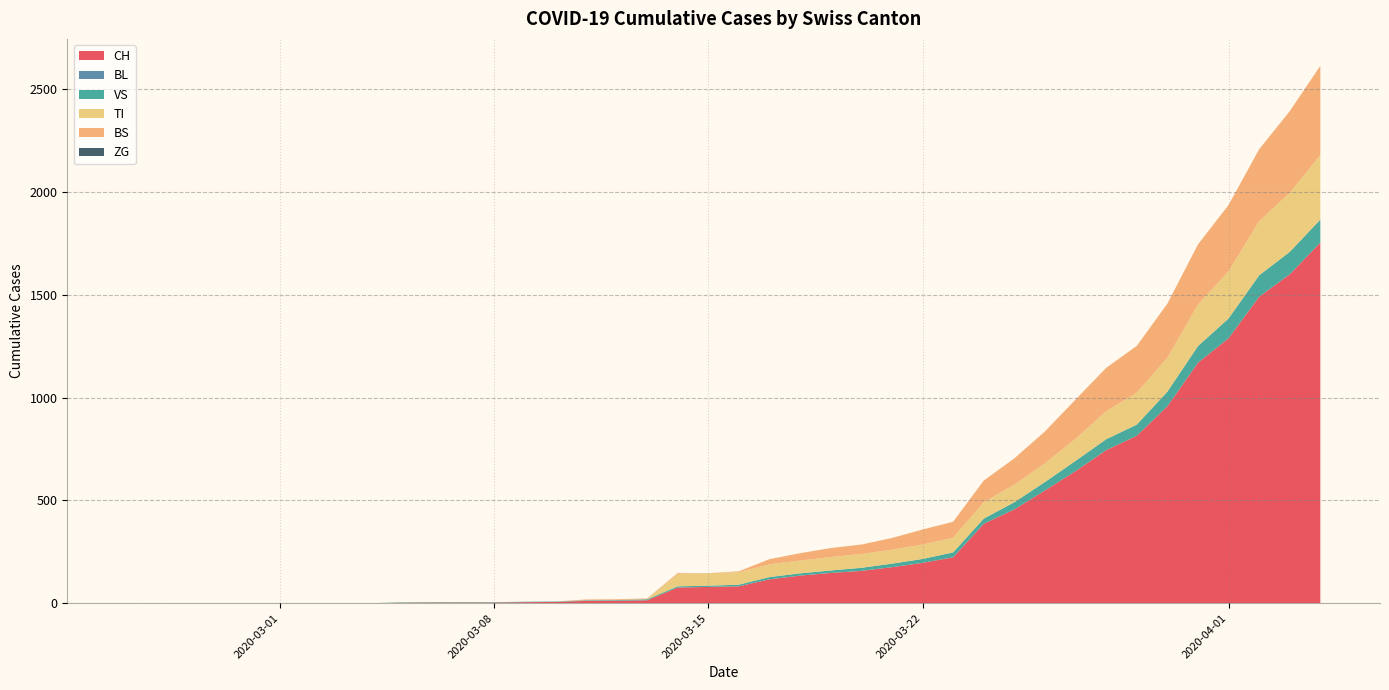

Reading left to right, transcribe all the data shown in this chart.

CH: 2020-02-25=0	2020-02-26=0	2020-02-27=0	2020-02-28=0	2020-02-29=0	2020-03-01=0	2020-03-02=0	2020-03-03=0	2020-03-04=0	2020-03-05=2	2020-03-06=3	2020-03-07=3	2020-03-08=3	2020-03-09=5	2020-03-10=6	2020-03-11=11	2020-03-12=12	2020-03-13=14	2020-03-14=76	2020-03-15=79	2020-03-16=82	2020-03-17=116	2020-03-18=134	2020-03-19=147	2020-03-20=157	2020-03-21=175	2020-03-22=196	2020-03-23=223	2020-03-24=386	2020-03-25=456	2020-03-26=548	2020-03-27=642	2020-03-28=744	2020-03-29=814	2020-03-30=957	2020-03-31=1169	2020-04-01=1288	2020-04-02=1490	2020-04-03=1599	2020-04-04=1753
BL: 2020-02-25=0	2020-02-26=0	2020-02-27=0	2020-02-28=0	2020-02-29=0	2020-03-01=0	2020-03-02=0	2020-03-03=0	2020-03-04=0	2020-03-05=0	2020-03-06=0	2020-03-07=0	2020-03-08=0	2020-03-09=0	2020-03-10=0	2020-03-11=0	2020-03-12=0	2020-03-13=0	2020-03-14=0	2020-03-15=0	2020-03-16=0	2020-03-17=0	2020-03-18=0	2020-03-19=0	2020-03-20=0	2020-03-21=0	2020-03-22=0	2020-03-23=0	2020-03-24=0	2020-03-25=0	2020-03-26=0	2020-03-27=0	2020-03-28=0	2020-03-29=0	2020-03-30=0	2020-03-31=0	2020-04-01=0	2020-04-02=0	2020-04-03=0	2020-04-04=0
VS: 2020-02-25=0	2020-02-26=0	2020-02-27=0	2020-02-28=0	2020-02-29=0	2020-03-01=0	2020-03-02=0	2020-03-03=0	2020-03-04=0	2020-03-05=2	2020-03-06=2	2020-03-07=2	2020-03-08=2	2020-03-09=2	2020-03-10=2	2020-03-11=3	2020-03-12=3	2020-03-13=5	2020-03-14=6	2020-03-15=6	2020-03-16=8	2020-03-17=11	2020-03-18=11	2020-03-19=12	2020-03-20=15	2020-03-21=17	2020-03-22=19	2020-03-23=24	2020-03-24=25	2020-03-25=35	2020-03-26=41	2020-03-27=50	2020-03-28=53	2020-03-29=54	2020-03-30=71	2020-03-31=81	2020-04-01=96	2020-04-02=104	2020-04-03=109	2020-04-04=112
TI: 2020-02-25=0	2020-02-26=0	2020-02-27=0	2020-02-28=0	2020-02-29=0	2020-03-01=0	2020-03-02=0	2020-03-03=0	2020-03-04=0	2020-03-05=0	2020-03-06=0	2020-03-07=0	2020-03-08=0	2020-03-09=0	2020-03-10=0	2020-03-11=0	2020-03-12=0	2020-03-13=0	2020-03-14=61	2020-03-15=61	2020-03-16=61	2020-03-17=62	2020-03-18=62	2020-03-19=65	2020-03-20=67	2020-03-21=68	2020-03-22=70	2020-03-23=71	2020-03-24=80	2020-03-25=85	2020-03-26=91	2020-03-27=107	2020-03-28=136	2020-03-29=155	2020-03-30=165	2020-03-31=202	2020-04-01=229	2020-04-02=263	2020-04-03=287	2020-04-04=314
BS: 2020-02-25=0	2020-02-26=0	2020-02-27=0	2020-02-28=0	2020-02-29=0	2020-03-01=0	2020-03-02=0	2020-03-03=0	2020-03-04=0	2020-03-05=0	2020-03-06=0	2020-03-07=0	2020-03-08=0	2020-03-09=0	2020-03-10=0	2020-03-11=4	2020-03-12=4	2020-03-13=4	2020-03-14=4	2020-03-15=0	2020-03-16=4	2020-03-17=25	2020-03-18=36	2020-03-19=44	2020-03-20=46	2020-03-21=57	2020-03-22=73	2020-03-23=78	2020-03-24=105	2020-03-25=128	2020-03-26=155	2020-03-27=191	2020-03-28=211	2020-03-29=228	2020-03-30=263	2020-03-31=292	2020-04-01=323	2020-04-02=350	2020-04-03=397	2020-04-04=434
ZG: 2020-02-25=0	2020-02-26=0	2020-02-27=0	2020-02-28=0	2020-02-29=0	2020-03-01=0	2020-03-02=0	2020-03-03=0	2020-03-04=0	2020-03-05=0	2020-03-06=0	2020-03-07=0	2020-03-08=0	2020-03-09=0	2020-03-10=0	2020-03-11=0	2020-03-12=0	2020-03-13=0	2020-03-14=0	2020-03-15=0	2020-03-16=0	2020-03-17=0	2020-03-18=0	2020-03-19=0	2020-03-20=0	2020-03-21=0	2020-03-22=0	2020-03-23=0	2020-03-24=0	2020-03-25=0	2020-03-26=0	2020-03-27=0	2020-03-28=0	2020-03-29=0	2020-03-30=0	2020-03-31=0	2020-04-01=0	2020-04-02=0	2020-04-03=0	2020-04-04=0